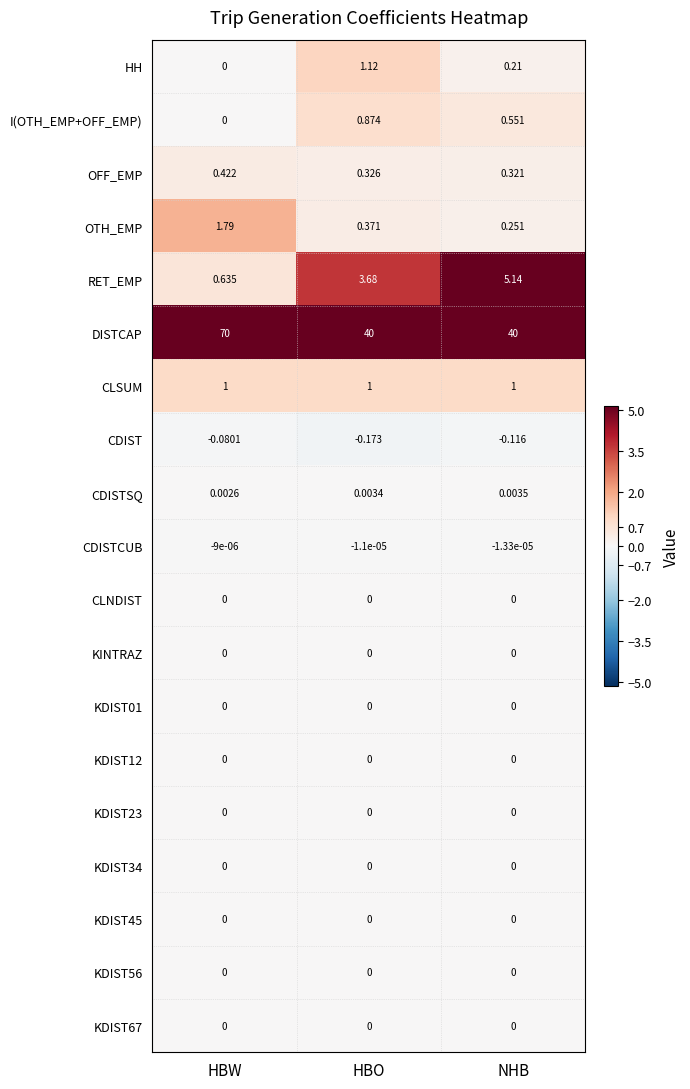

Which series changed the most between HBW and HBO?

DISTCAP